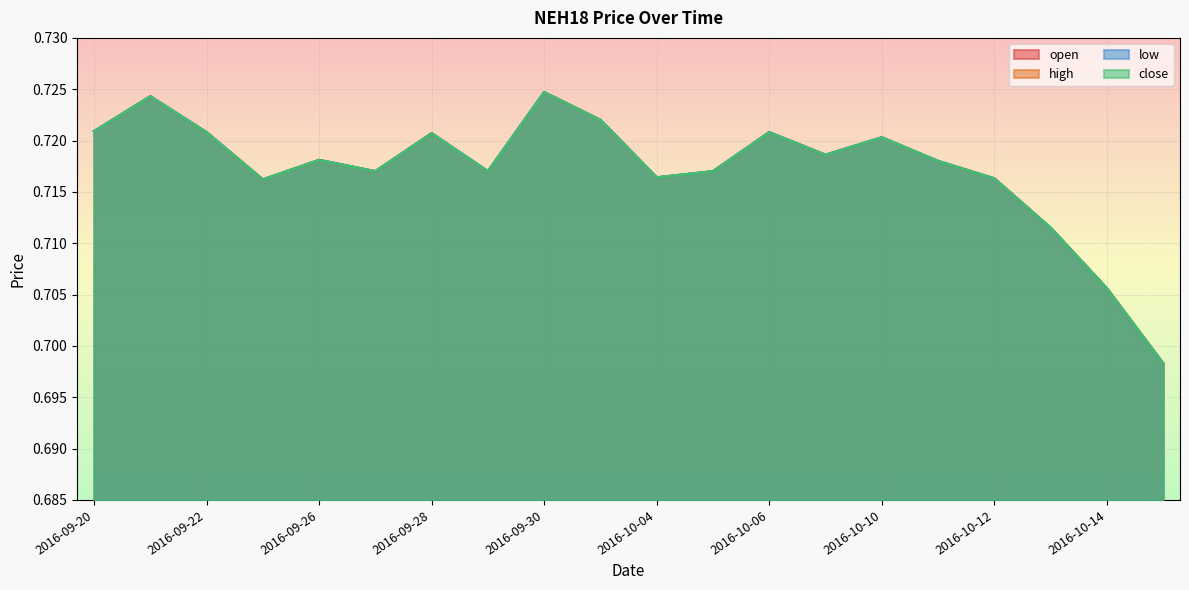

Rank the categories by low value from lowest to highest.

2016-10-17, 2016-10-14, 2016-10-13, 2016-09-23, 2016-10-12, 2016-10-04, 2016-09-27, 2016-09-29, 2016-10-05, 2016-10-11, 2016-09-26, 2016-10-07, 2016-10-10, 2016-09-28, 2016-09-22, 2016-10-06, 2016-09-20, 2016-10-03, 2016-09-21, 2016-09-30